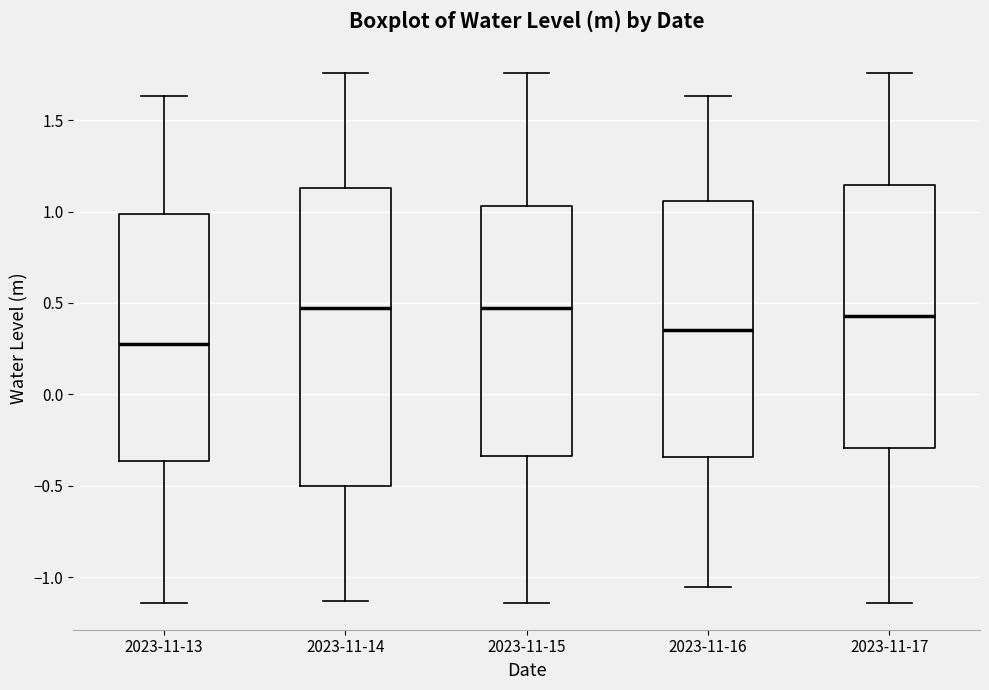

Reading left to right, transcribe this box plot: for each box, give where its median line is, the range the box spans, and where its two whiskers end, as read against the y-axis. The values are not printed on the chart, so give them approximately, as read against the axis.

2023-11-13: median 0.30, box -0.35 to 1.00, whiskers -1.15 to 1.65
2023-11-14: median 0.45, box -0.50 to 1.15, whiskers -1.15 to 1.75
2023-11-15: median 0.45, box -0.35 to 1.05, whiskers -1.15 to 1.75
2023-11-16: median 0.35, box -0.35 to 1.05, whiskers -1.05 to 1.65
2023-11-17: median 0.45, box -0.30 to 1.15, whiskers -1.15 to 1.75